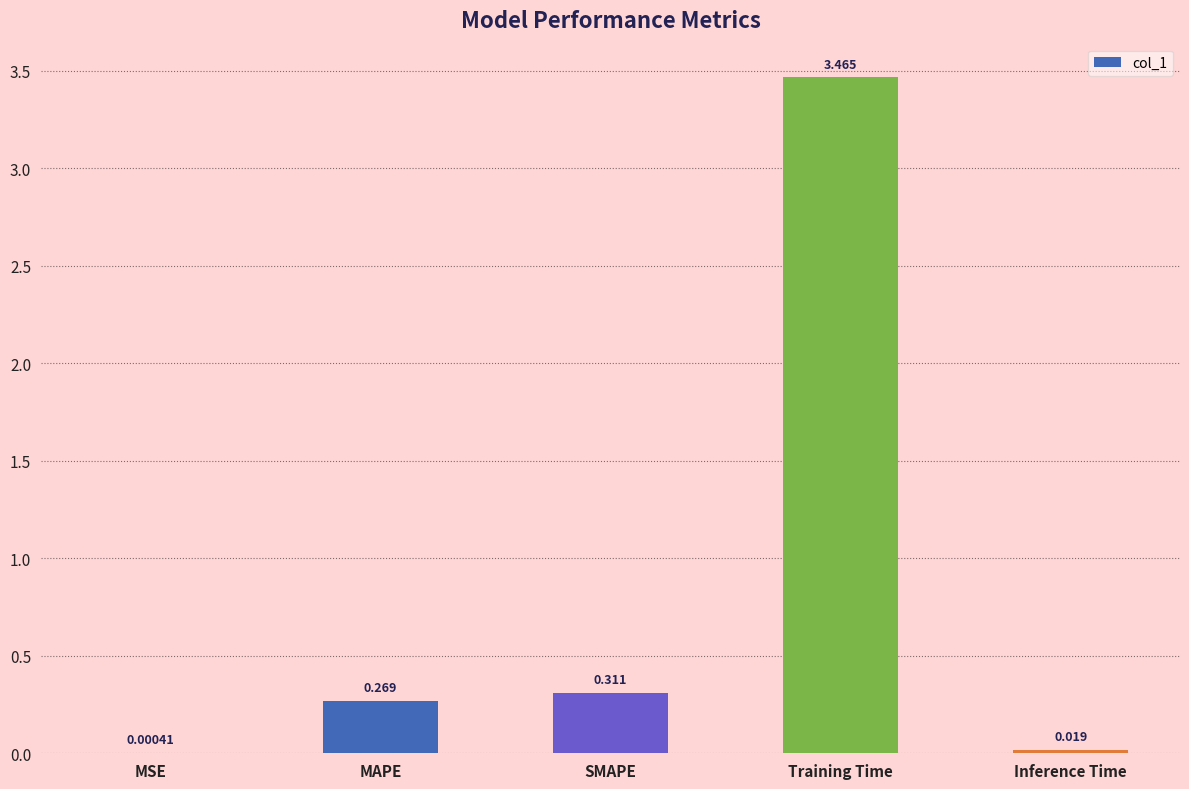

At which label is the value closest to 1?

SMAPE